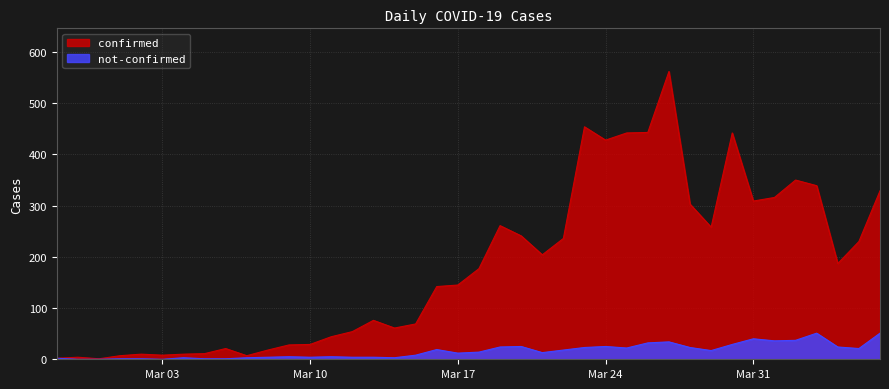

True or false: not-confirmed has a value of 23 at 2020-03-23.

True